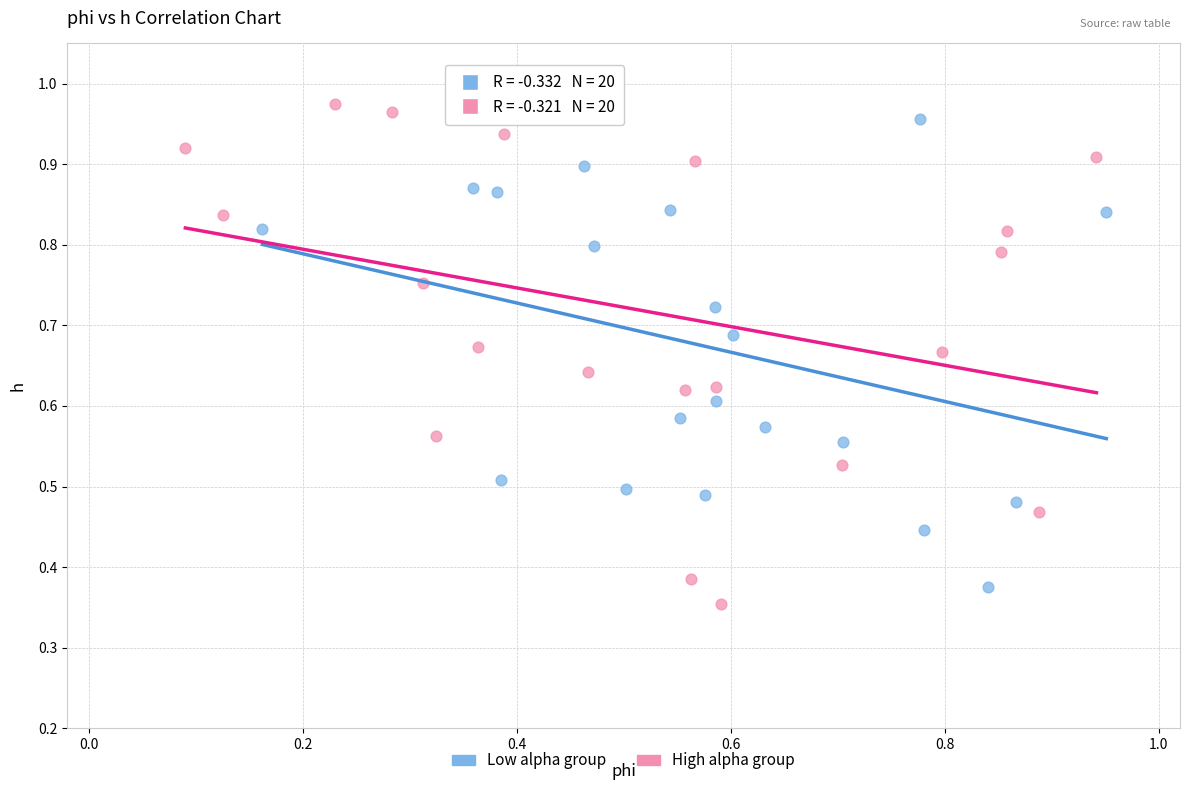

Which series has the widest spread of Y values?

High alpha group